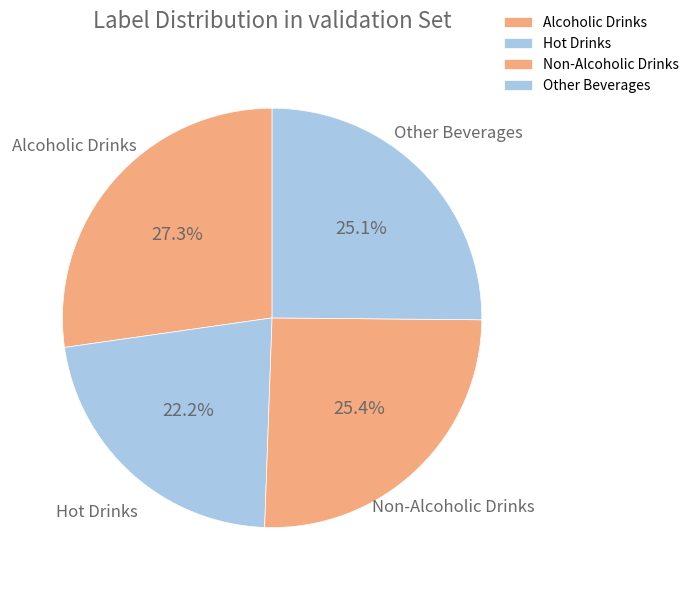

What is the largest slice in the pie chart?

Alcoholic Drinks